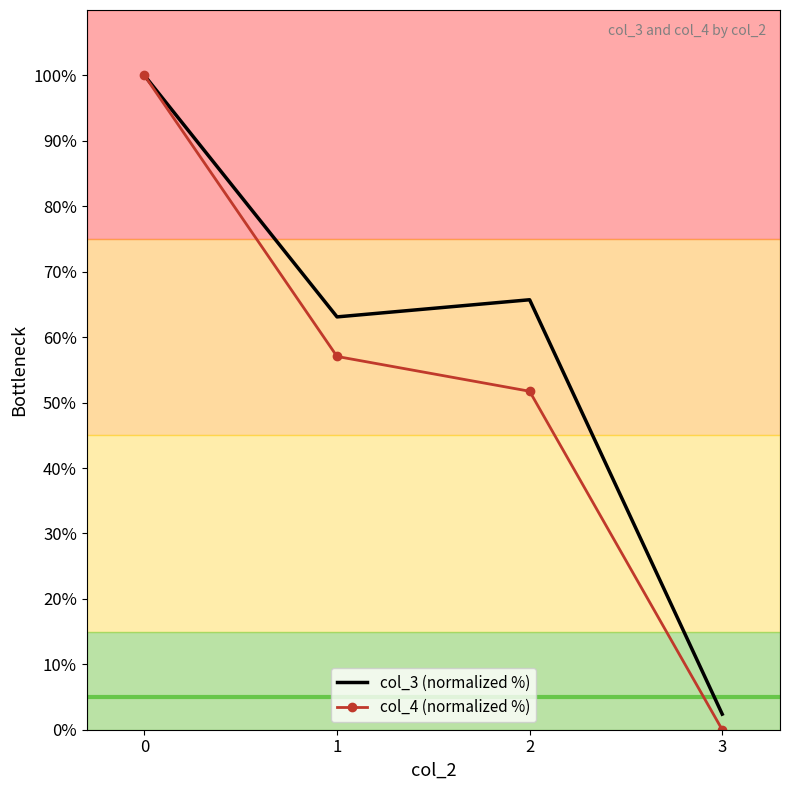

Which series changed the most between 0 and 2?

col_4 (normalized %)